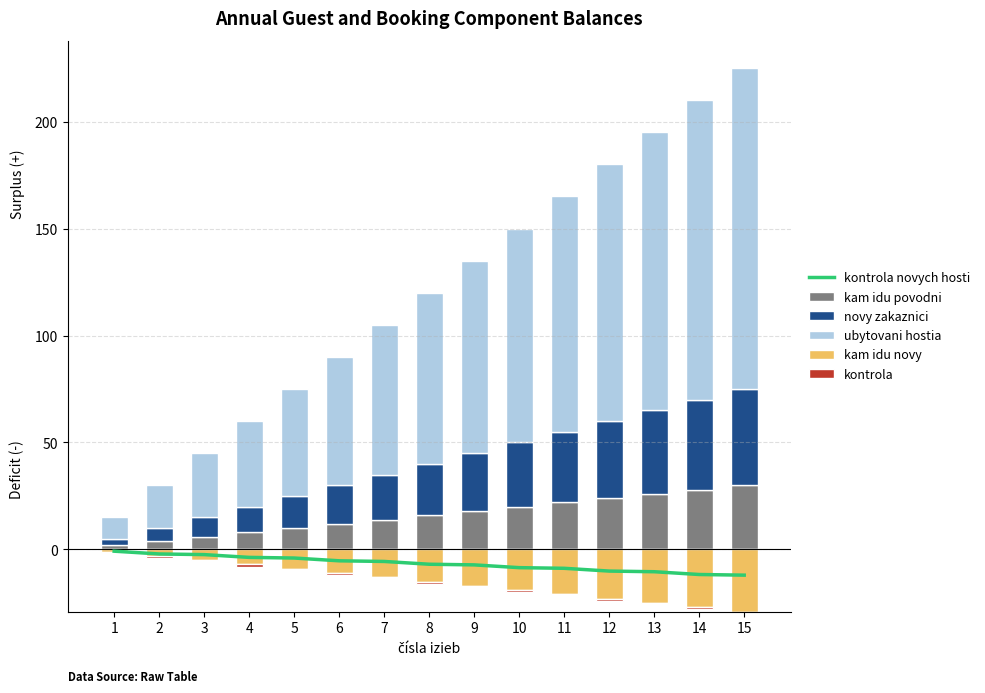

The novy zakaznici series shows 9.0 at 3. True or false?

True